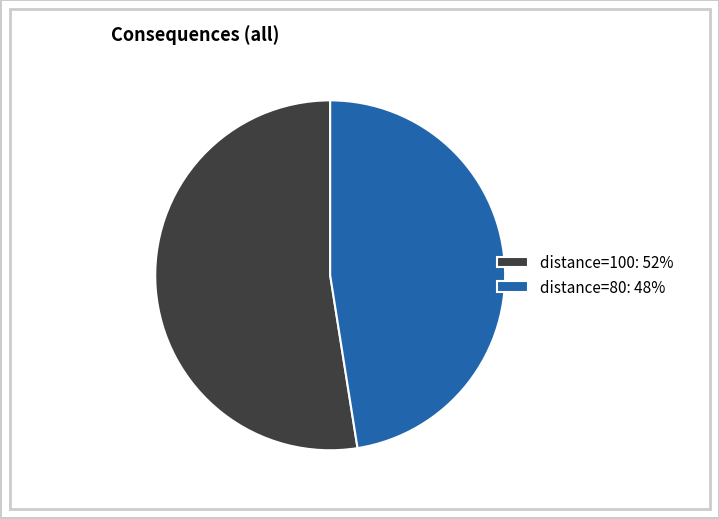

The distance=100: 52% slice represents 62% of the pie. True or false?

False